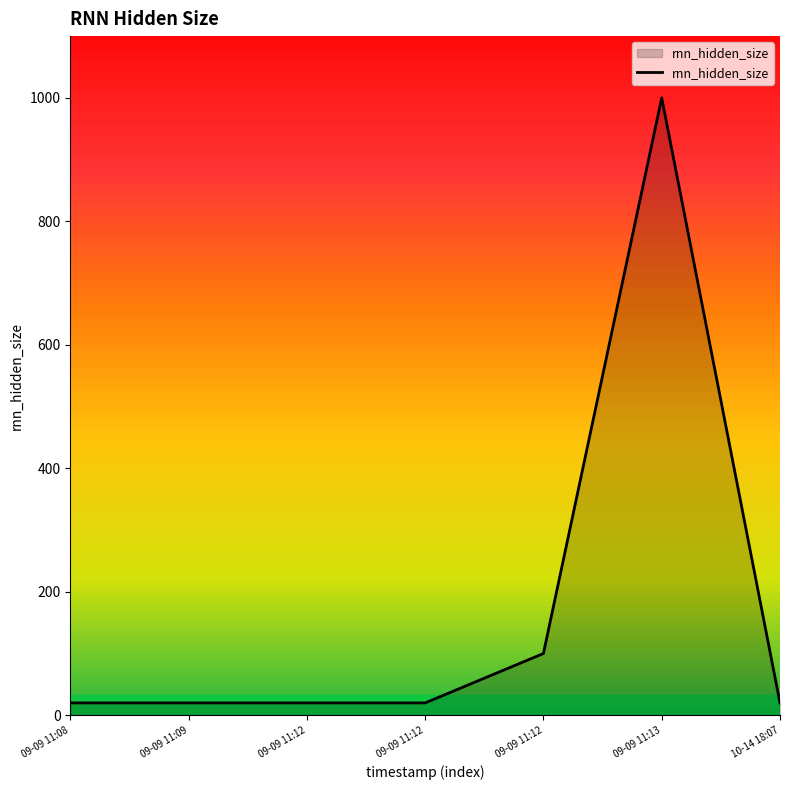

What is the sum of all values?

1200